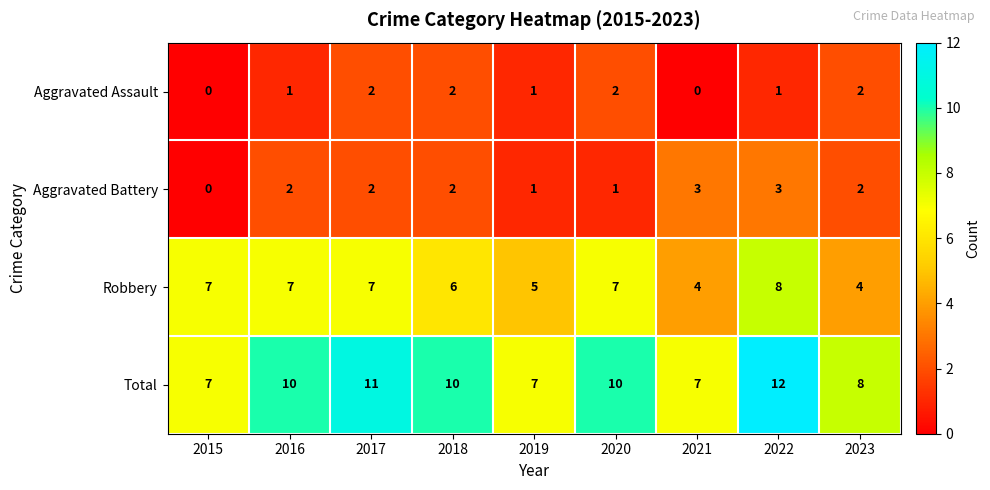

Rank the series by their maximum value, from lowest to highest.

Aggravated Assault, Aggravated Battery, Robbery, Total